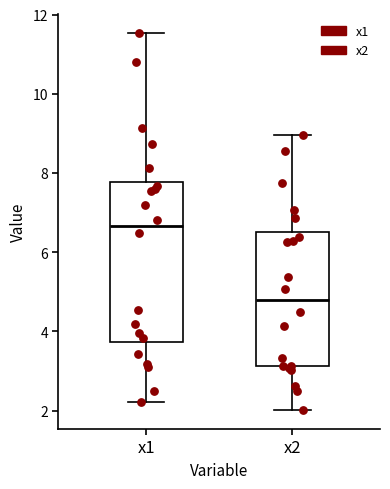

Where does the median line of the box for x2 sit on the y-axis? The values are not printed on the chart, so give them approximately, as read against the axis.

4.8